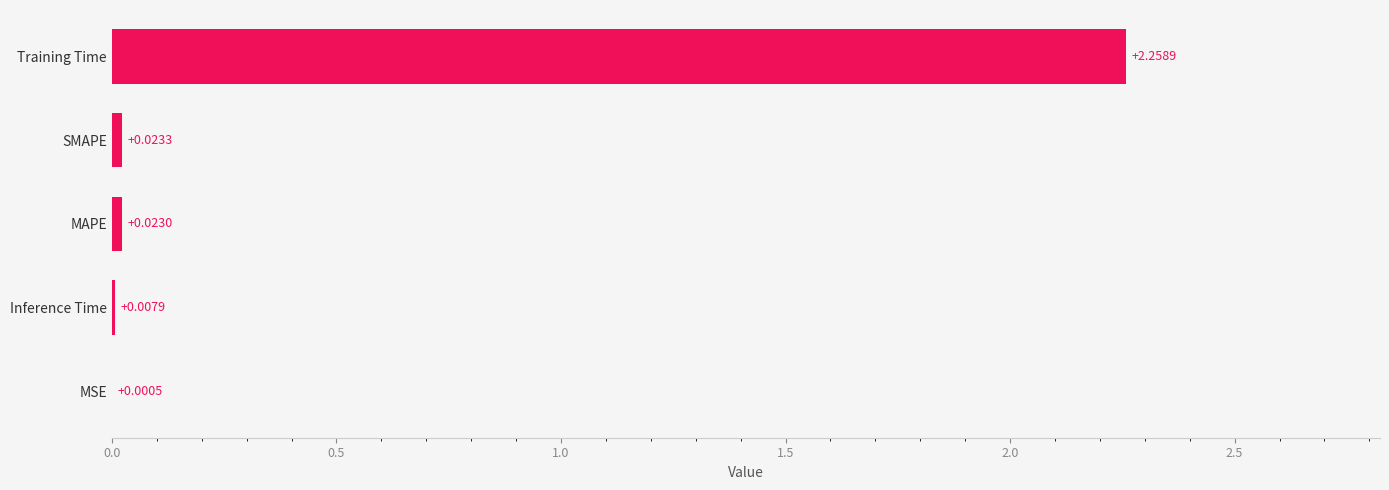

At which label is the value closest to 1?

SMAPE